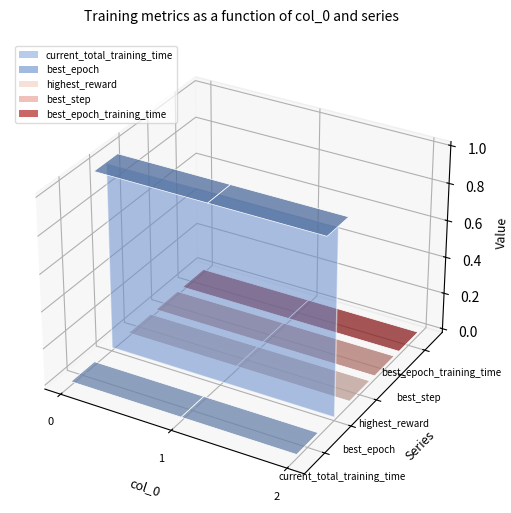

Reading right to left, list all the values displayed in this chart.

current_total_training_time: 2=0.0	1=0.0	0=0.0
best_epoch: 2=1.0	1=1.0	0=1.0
highest_reward: 2=0.0	1=0.0	0=0.0
best_step: 2=0.0	1=0.0	0=0.0
best_epoch_training_time: 2=0.0	1=0.0	0=0.0